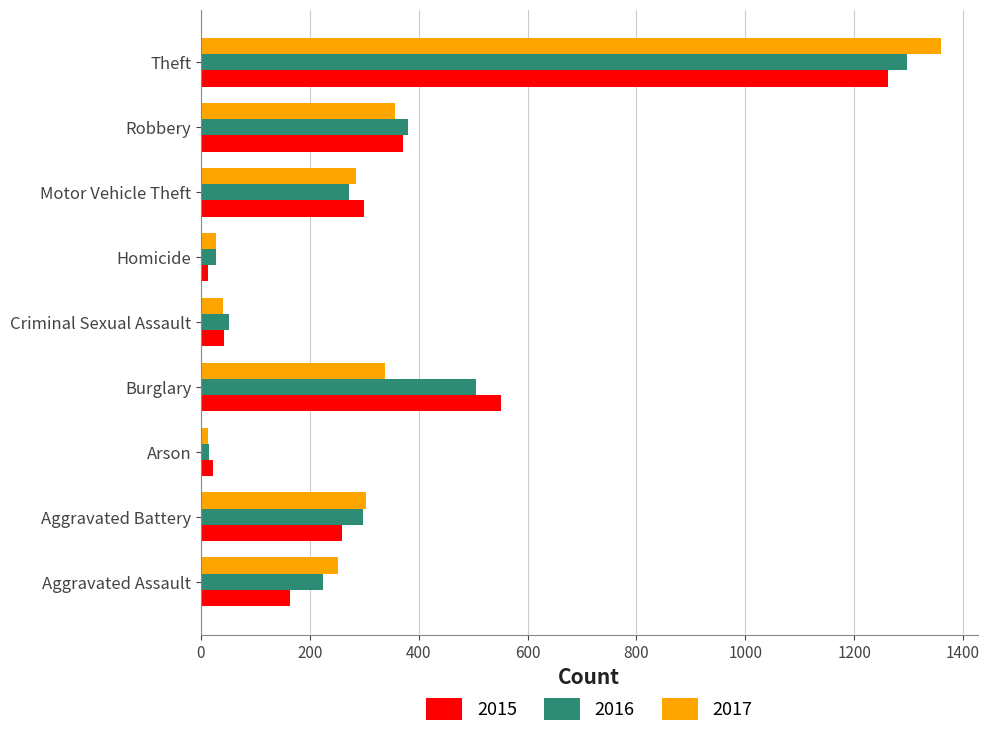

Which series has the largest range (max minus min)?

2017